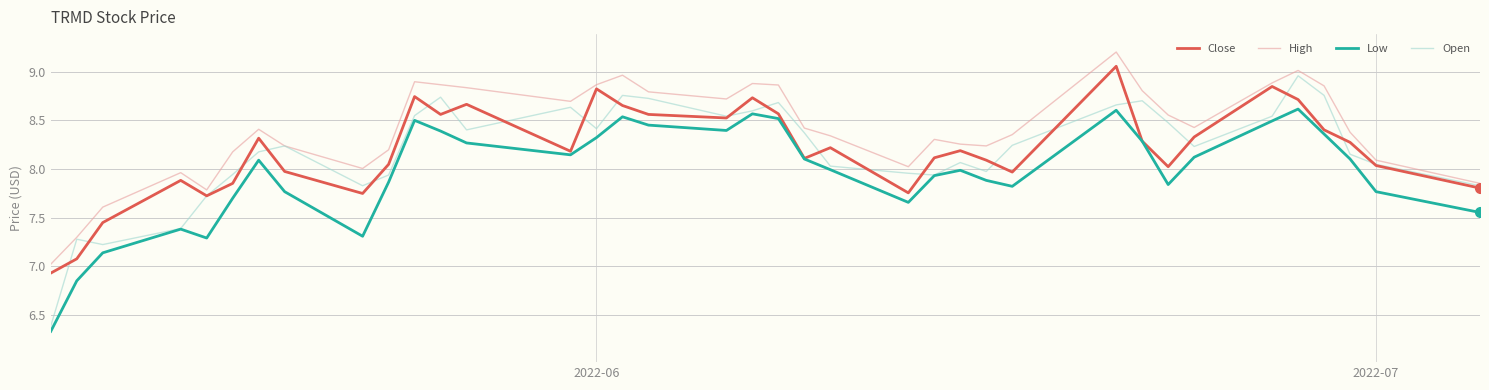

Which series has the largest total across all categories?

High